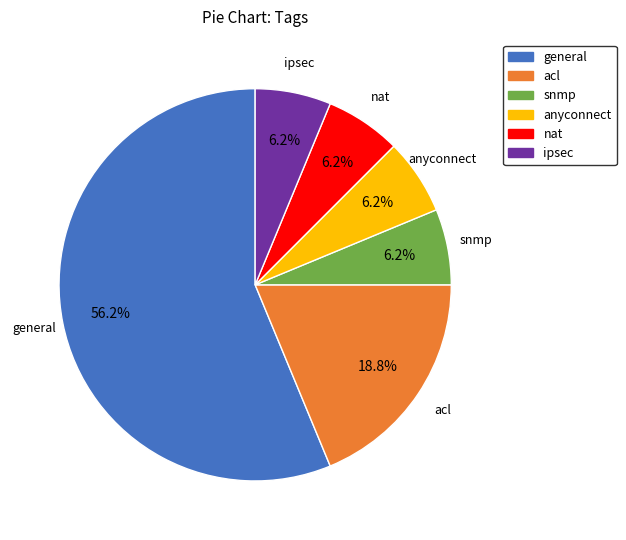

To the nearest percent, what is the difference between the snmp and general slice percentages?

50%